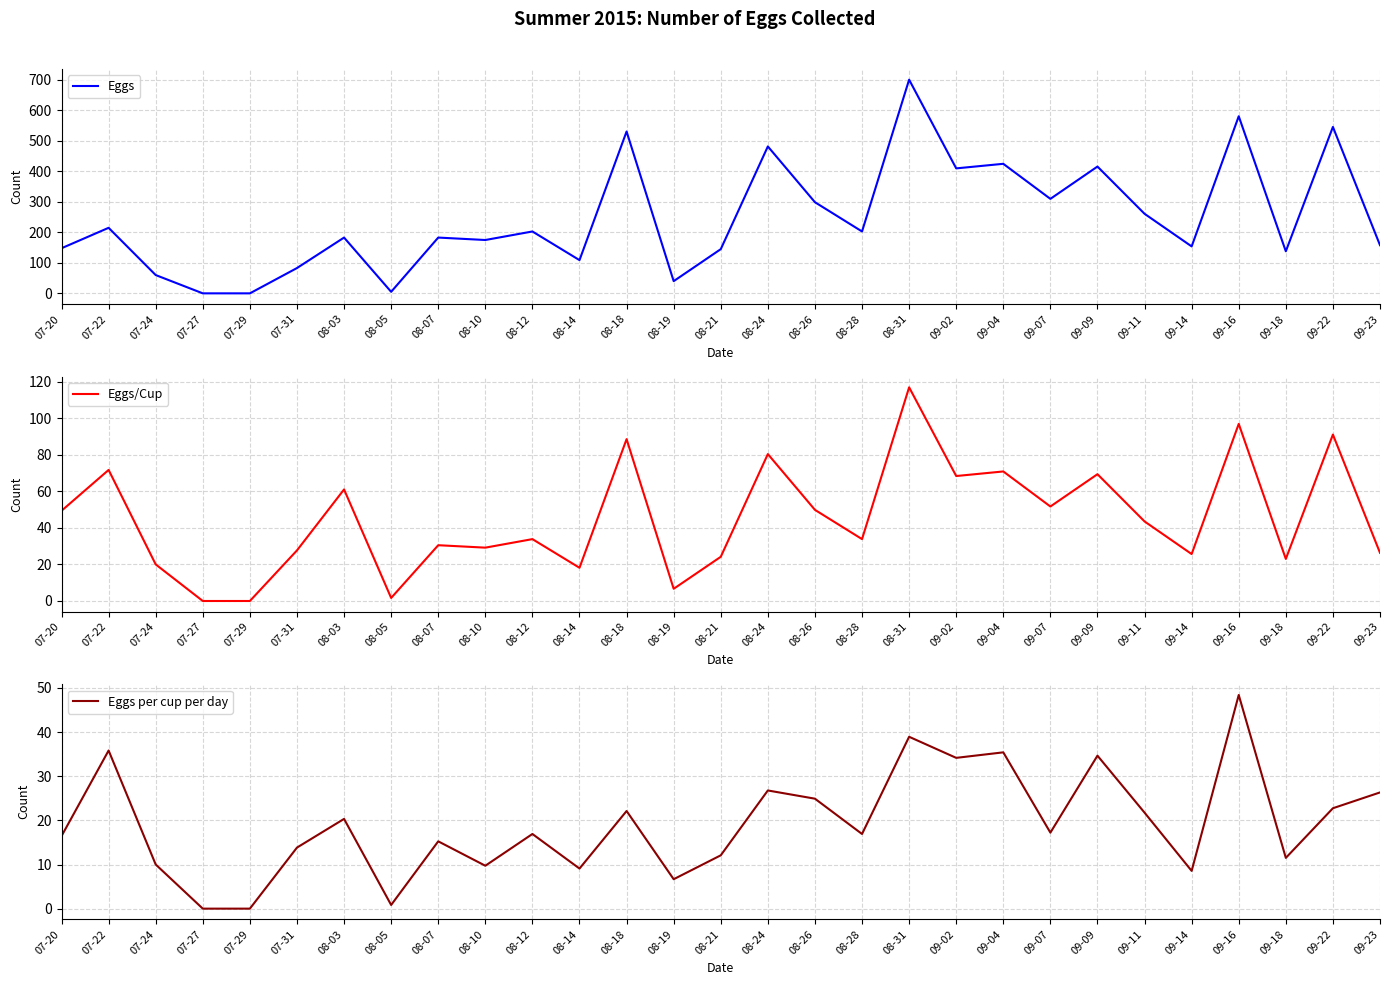

What is the total value across all series at 09-09?

520.0